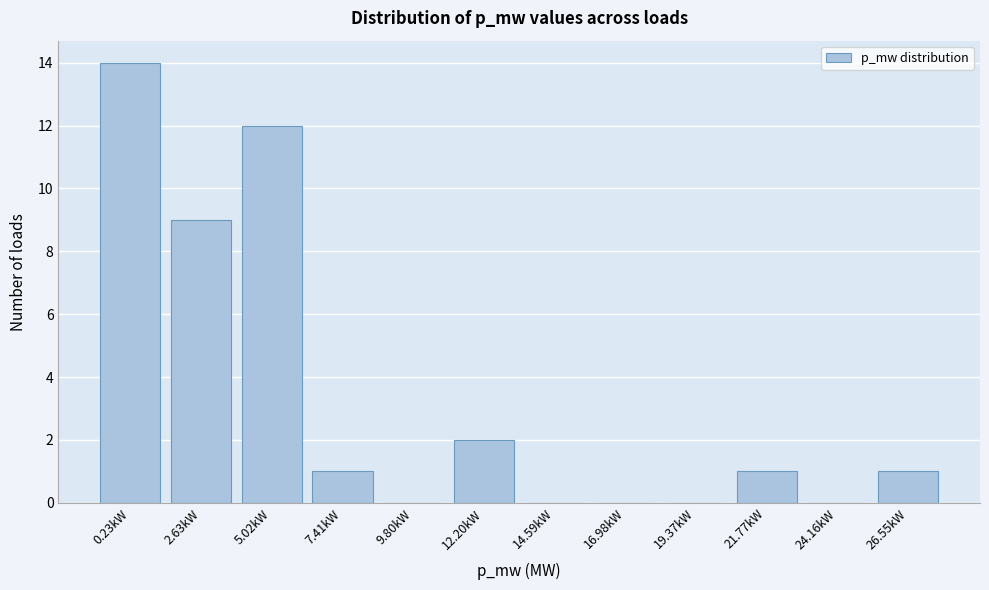

Reading right to left, what are all the values shown in this chart?

26.55kW=1	24.16kW=0	21.77kW=1	19.37kW=0	16.98kW=0	14.59kW=0	12.20kW=2	9.80kW=0	7.41kW=1	5.02kW=12	2.63kW=9	0.23kW=14